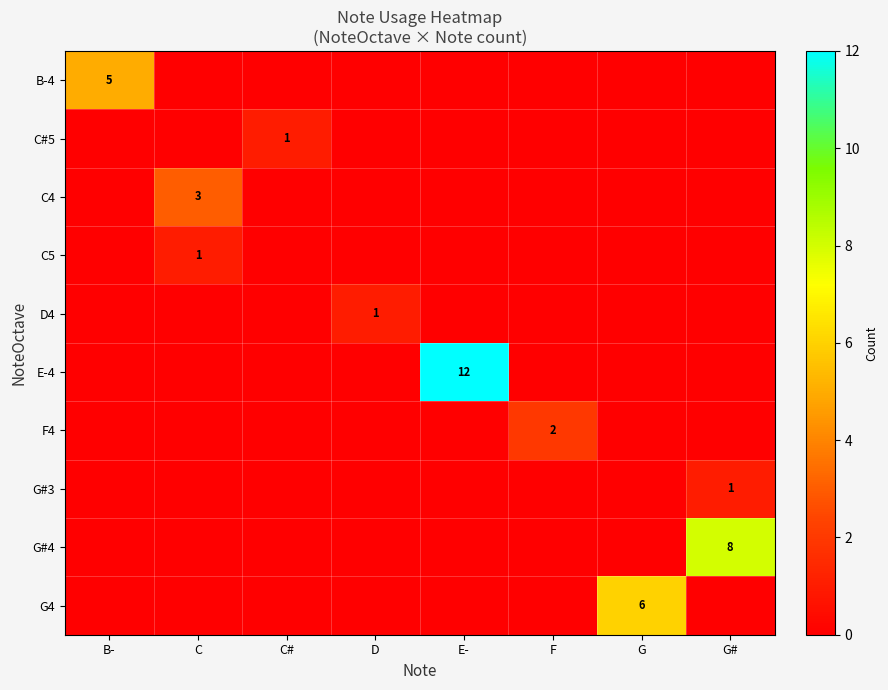

The C4 series shows 5 at C. True or false?

False